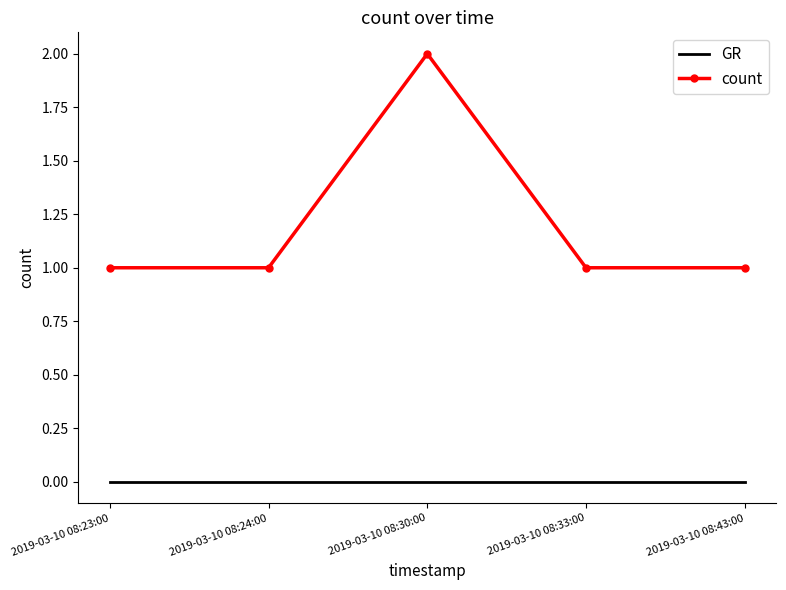

The GR series shows 0 at 2019-03-10 08:23:00. True or false?

True